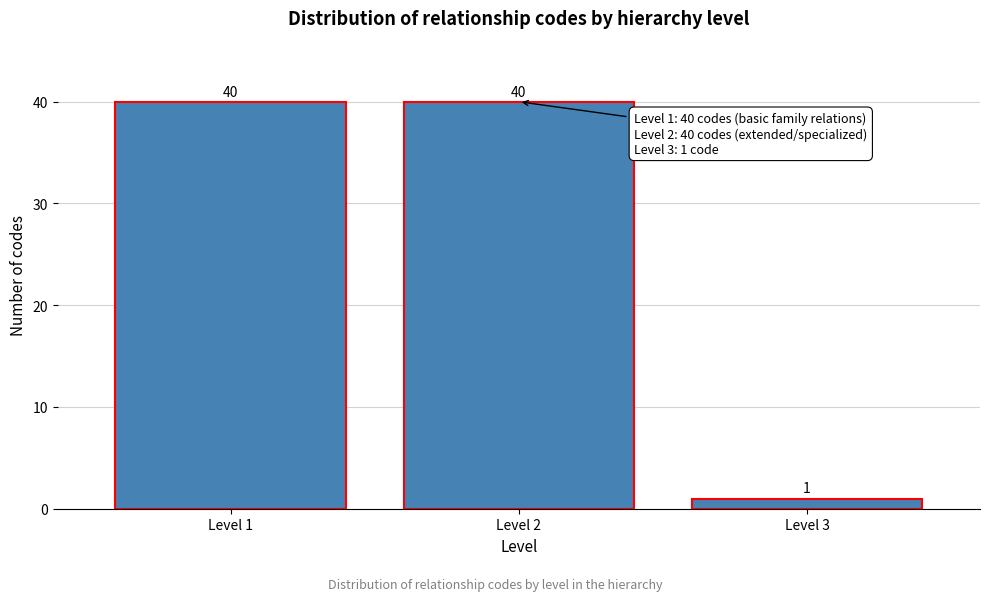

Reading left to right, what are all the values shown in this chart?

40	40	1